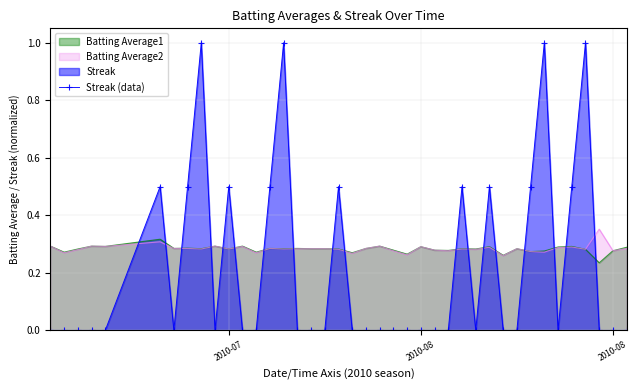

True or false: the data shows 0.9 at 13.

False